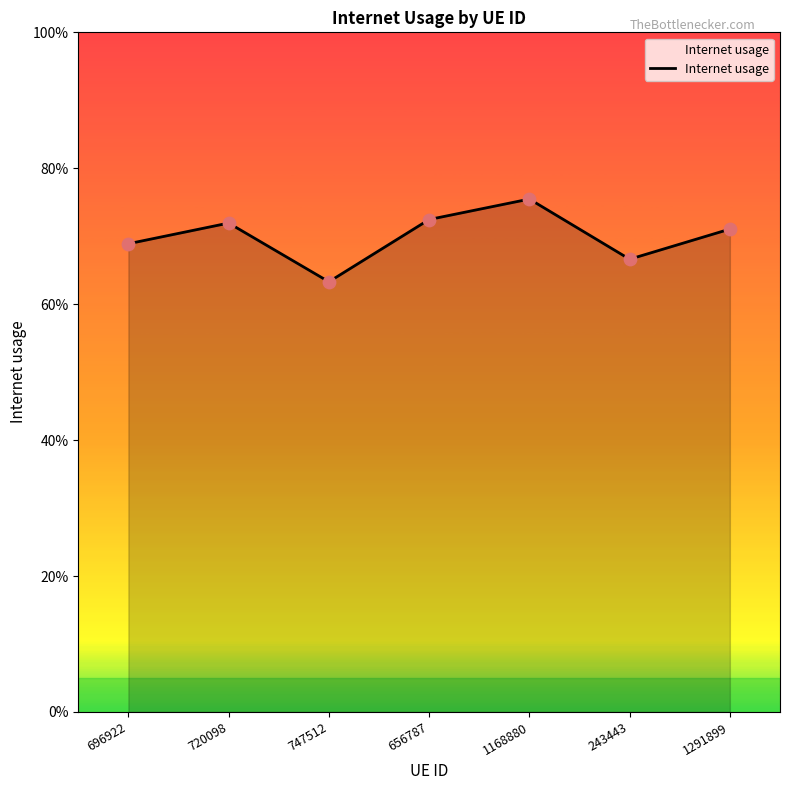

Which has a higher value, 696922 or 656787?

656787